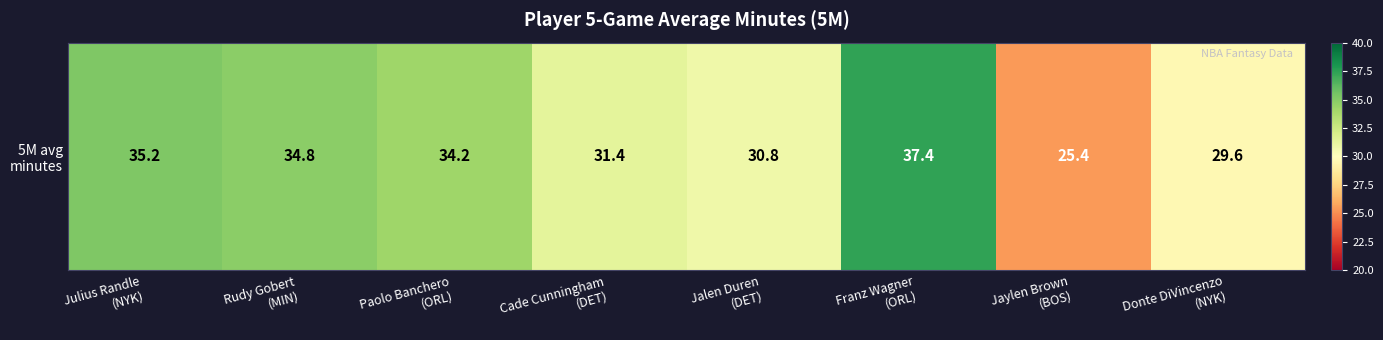

At which label is the value closest to 31?

Jalen Duren
(DET)